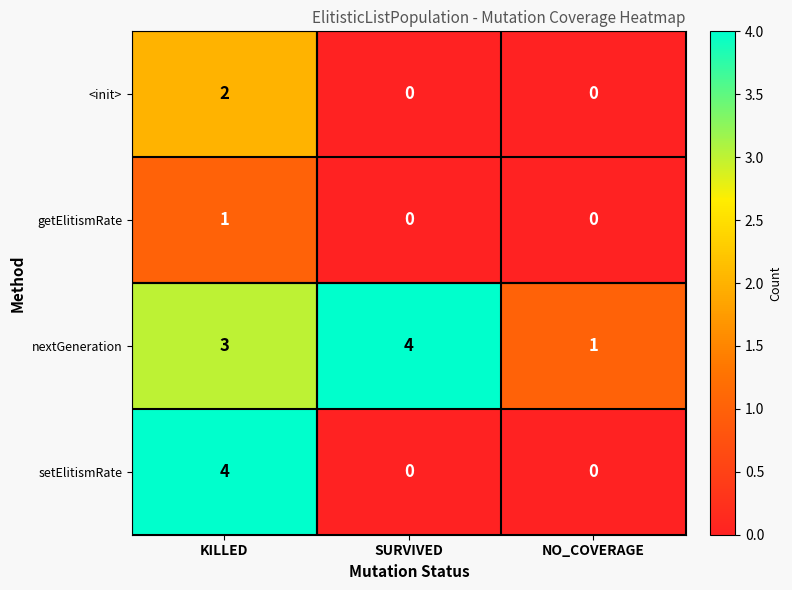

How many nextGeneration values are between 1 and 4?

3